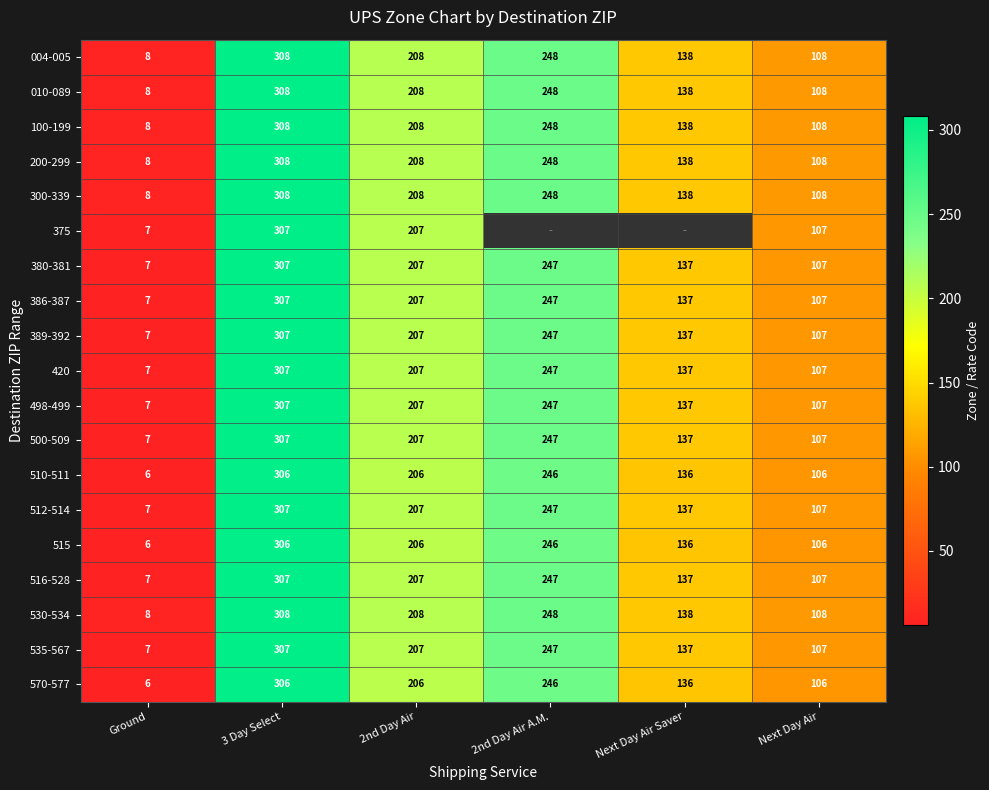

Rank the categories by 100-199 value from highest to lowest.

3 Day Select, 2nd Day Air A.M., 2nd Day Air, Next Day Air Saver, Next Day Air, Ground